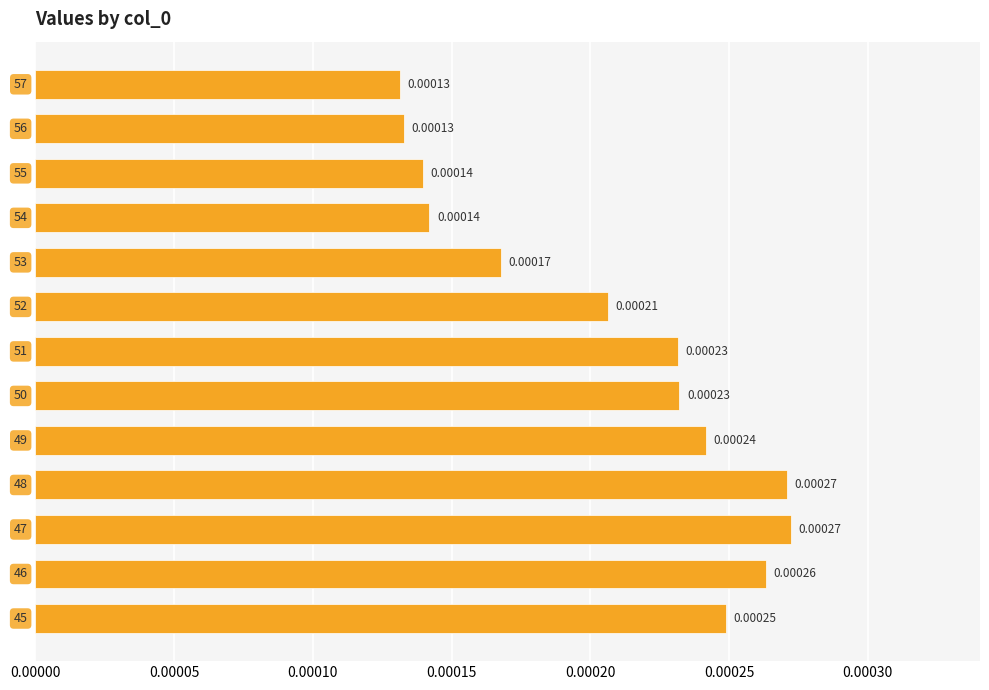

Does the chart contain stacked bars?

No